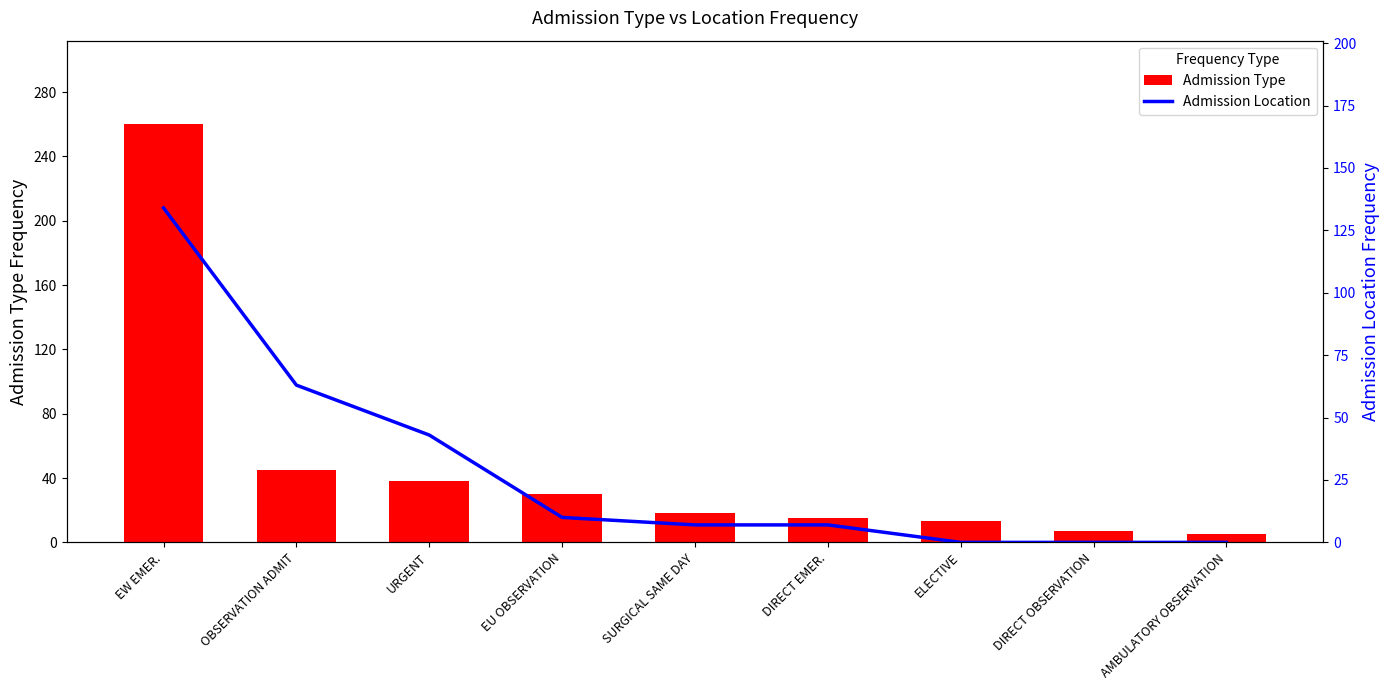

List the labels in order of Admission Type value, smallest first.

AMBULATORY OBSERVATION, DIRECT OBSERVATION, ELECTIVE, DIRECT EMER., SURGICAL SAME DAY, EU OBSERVATION, URGENT, OBSERVATION ADMIT, EW EMER.